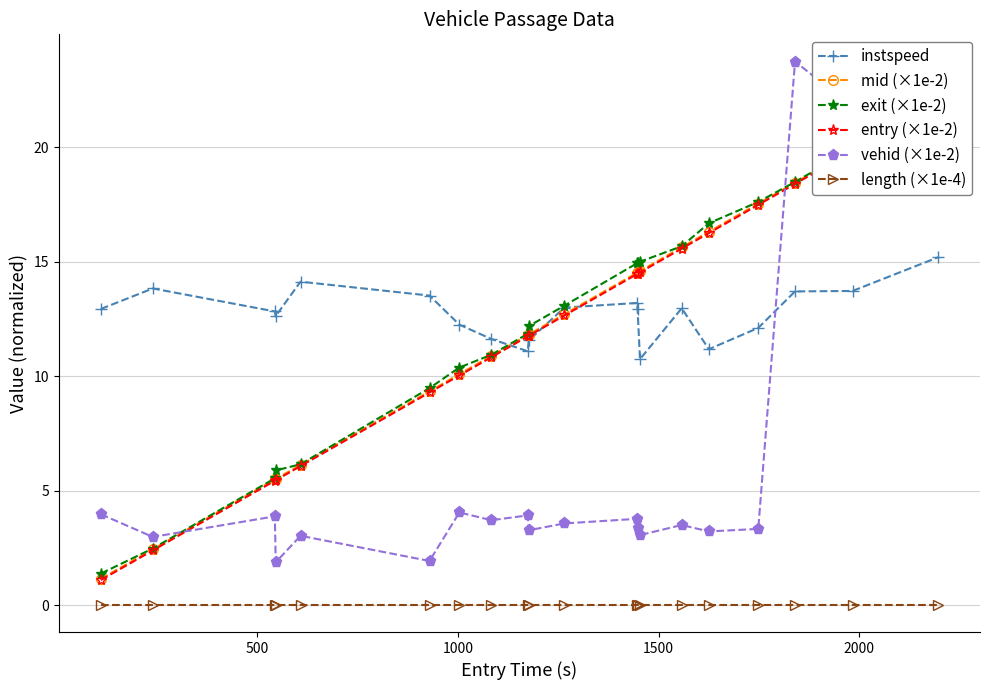

Which series ends up on top after the final intersection of entry (×1e-2) and instspeed?

entry (×1e-2)